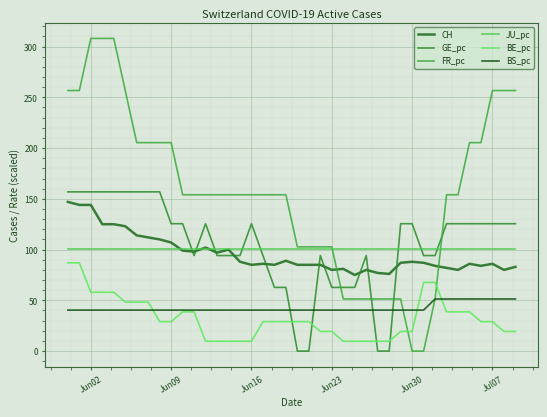

At how many categories does at least one series exceed 176?

15